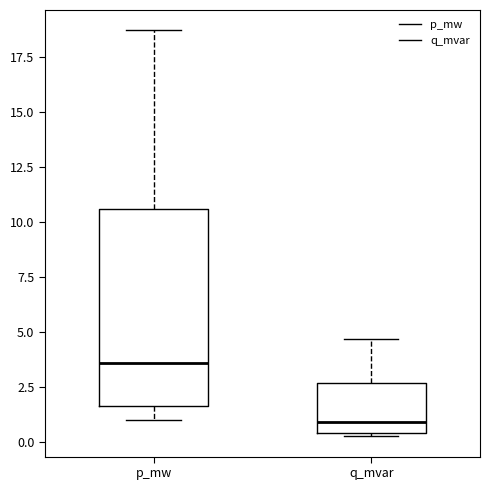

Which box has the highest median line?

p_mw